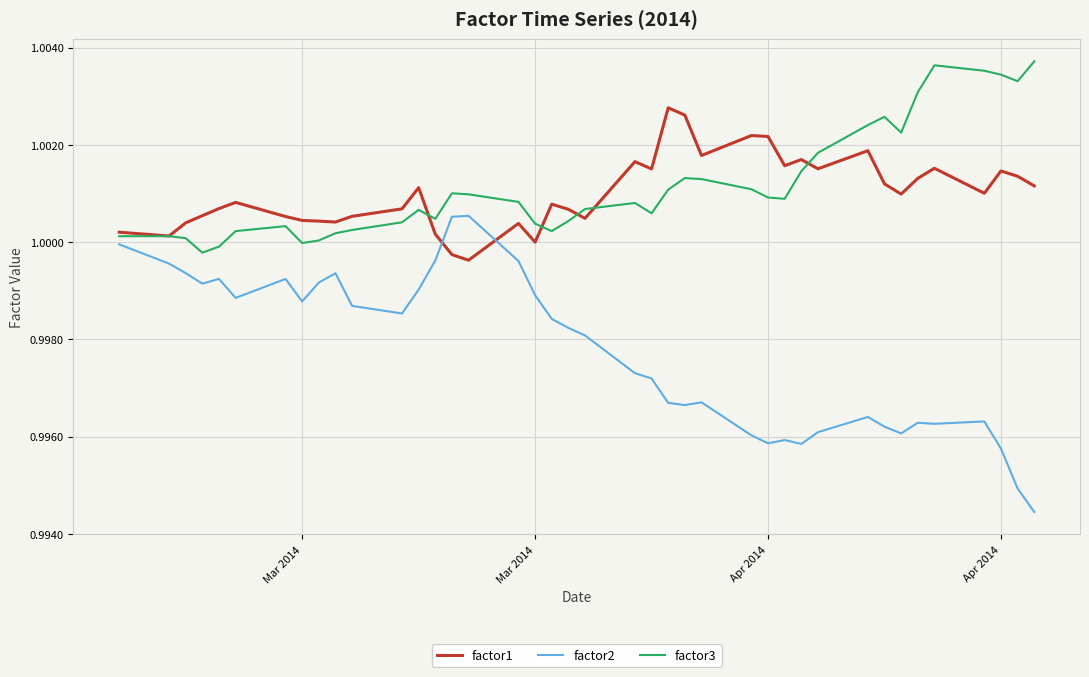

List the series in order of their peak value, lowest first.

factor2, factor1, factor3